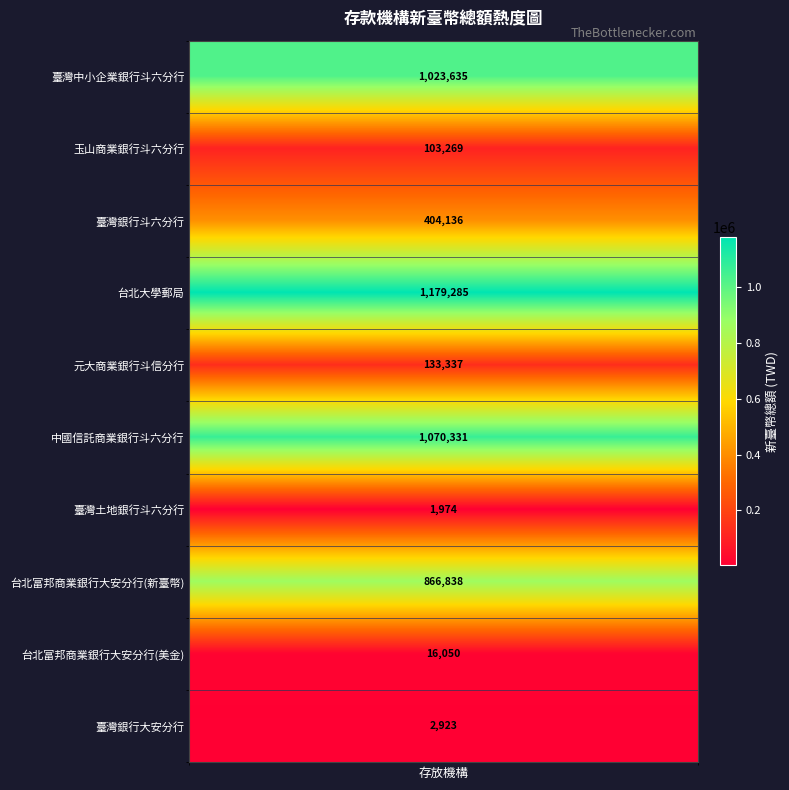

What is the difference between the second highest and second lowest values?

1067408.0